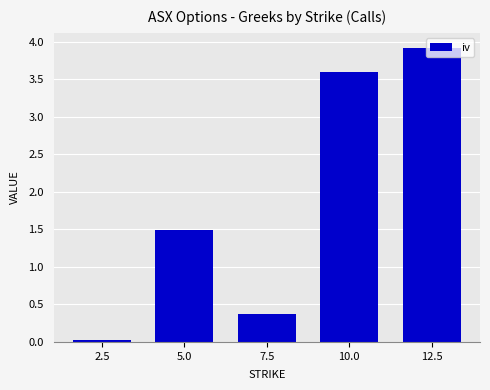

What is the label of the 4th bar from the right?

5.0